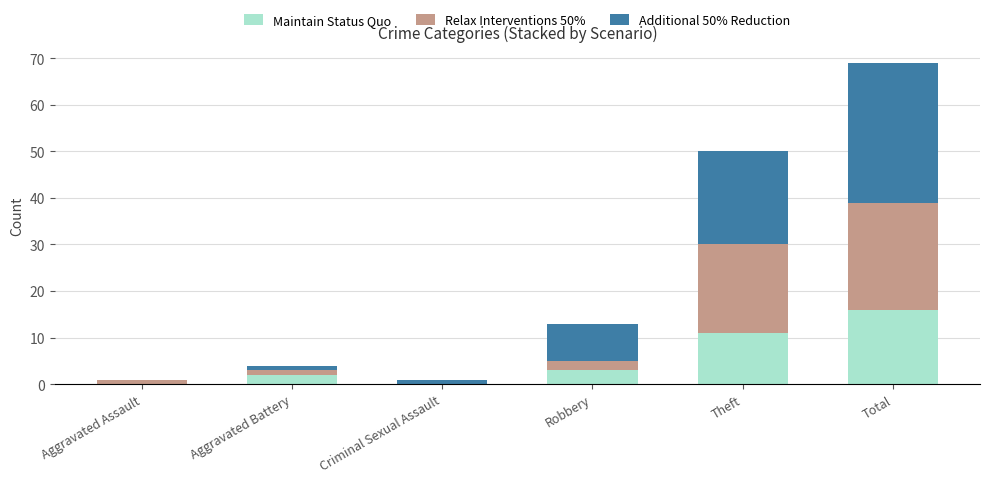

At which label does Maintain Status Quo reach its peak?

Total